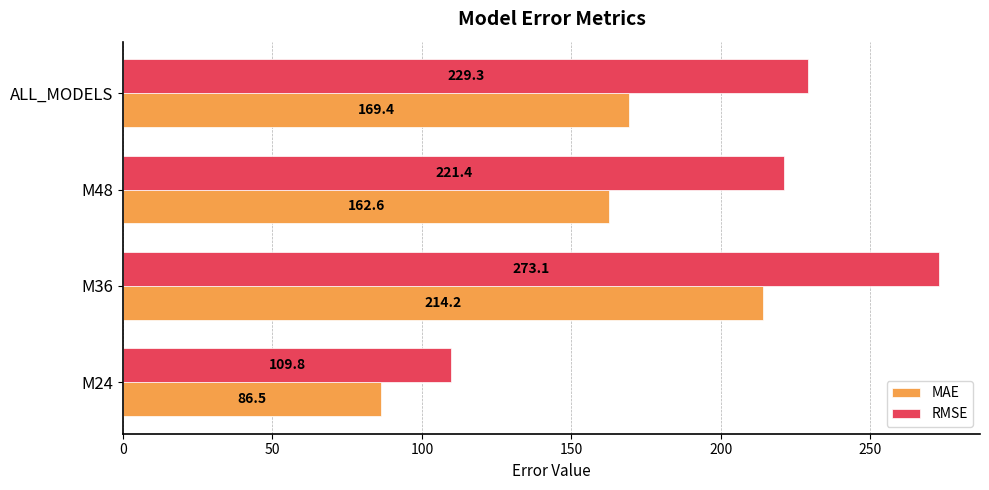

How many data points in MAE are above 169?

2